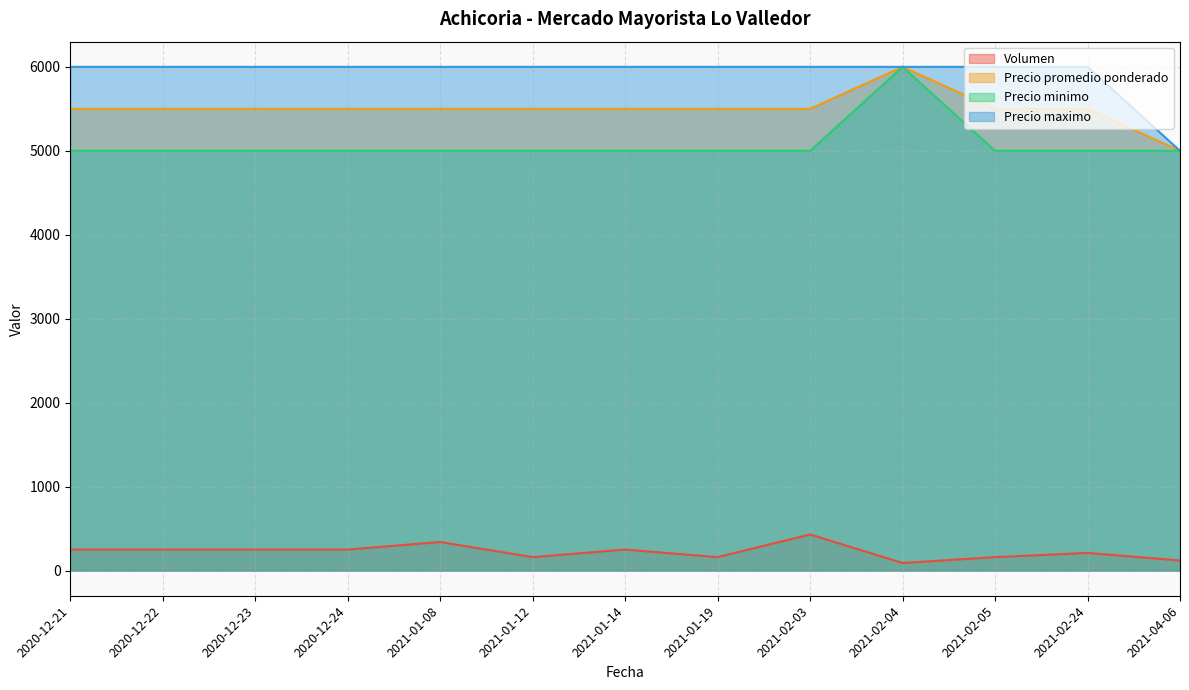

True or false: Volumen and Precio promedio ponderado intersect in this chart.

False